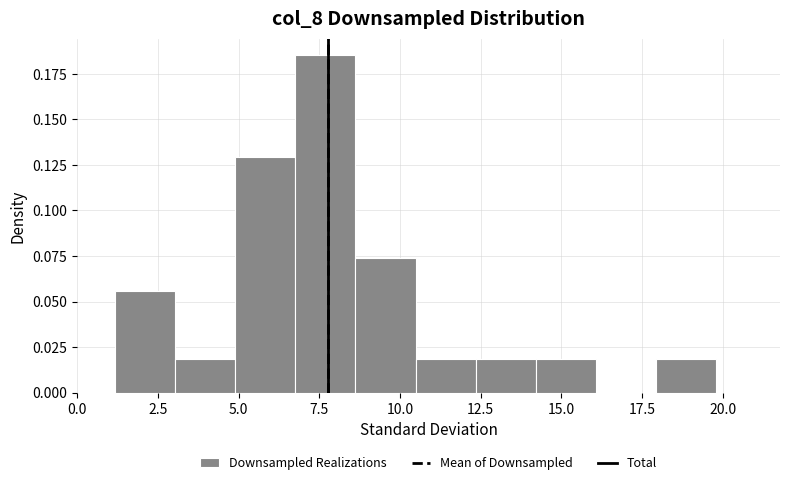

Read against the x-axis, roughly where is the centre of the tallest bar?

7.5